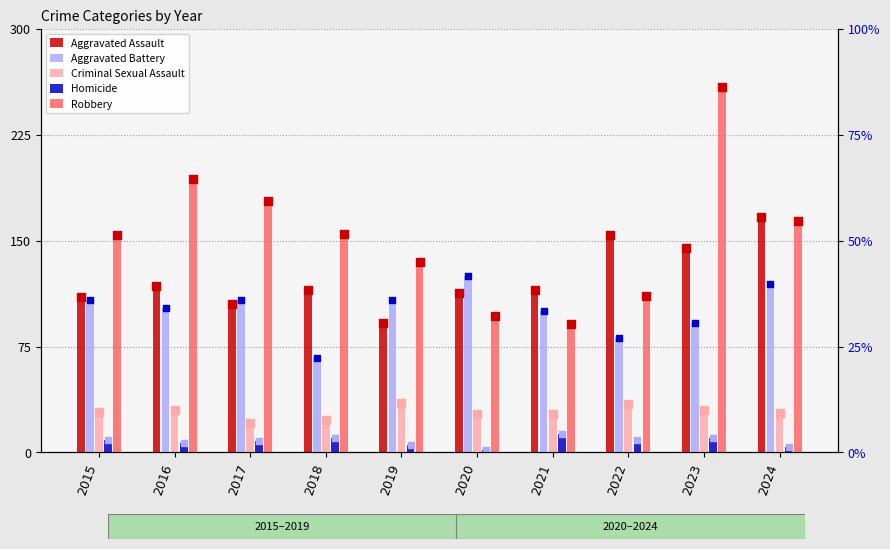

Is the value of Criminal Sexual Assault at 2023 greater than the value of Homicide at 2021?

Yes